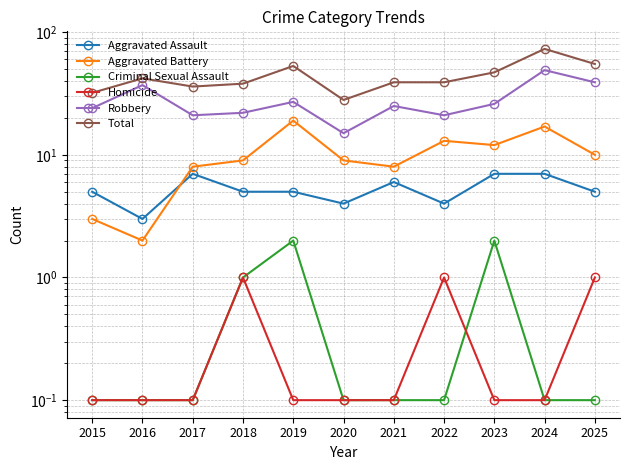

Is it true that Criminal Sexual Assault equals 0.1 at 2024?

True